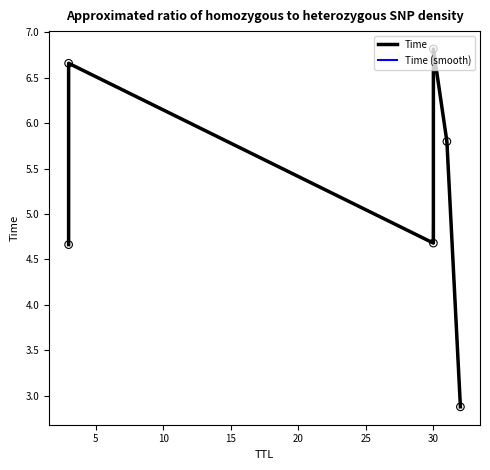

Between 30 and 30, which is larger?

30